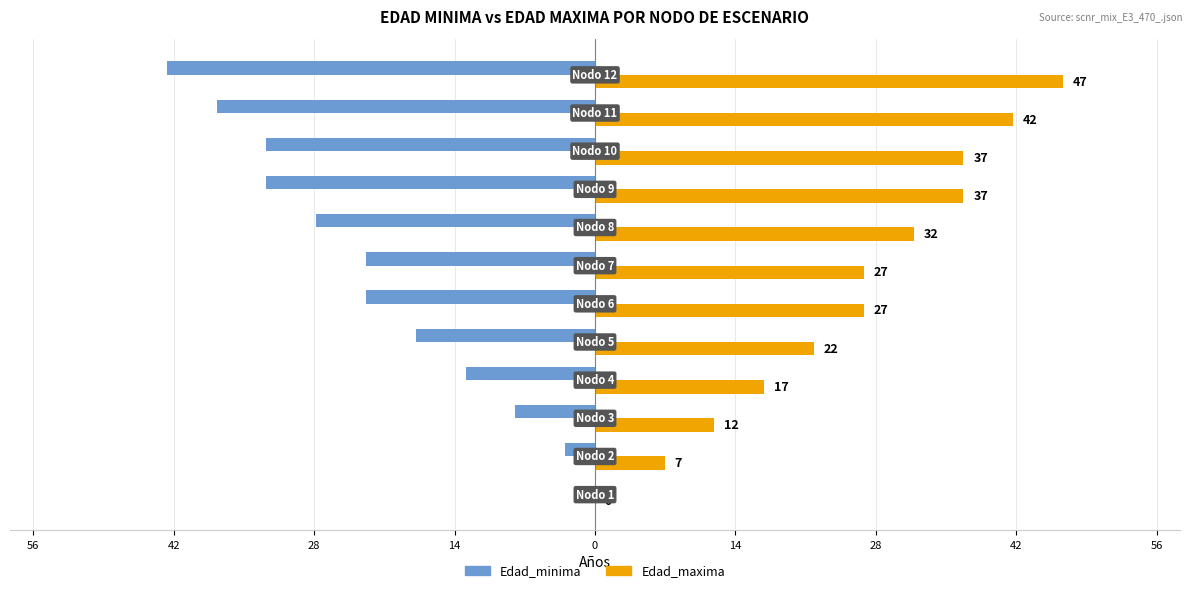

What are all the series names shown in the legend?

Edad_minima, Edad_maxima